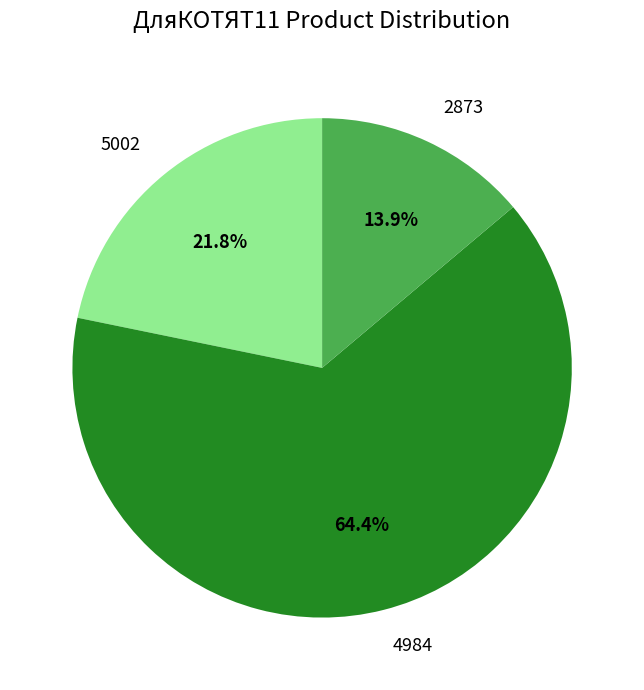

Which slice represents more than half of the pie?

4984